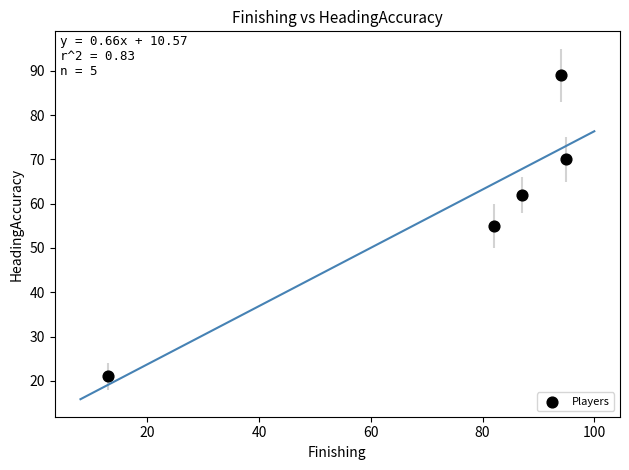

What is the range of Y values (max minus min)?

68